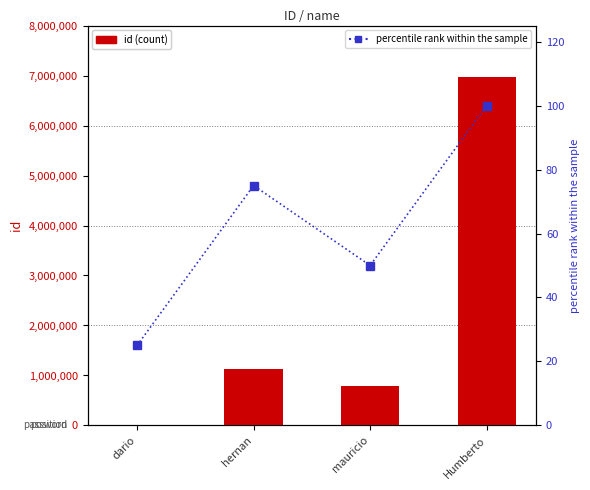

What is the value of the percentile rank within the sample bar at the 3rd from the left?

50